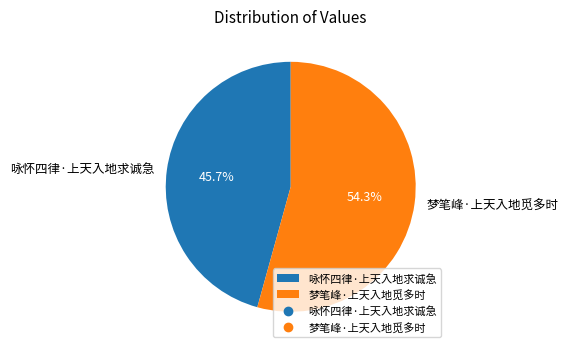

Approximately how many times larger is the value at 梦笔峰·上天入地觅多时 compared to 咏怀四律·上天入地求诚急?

1.2